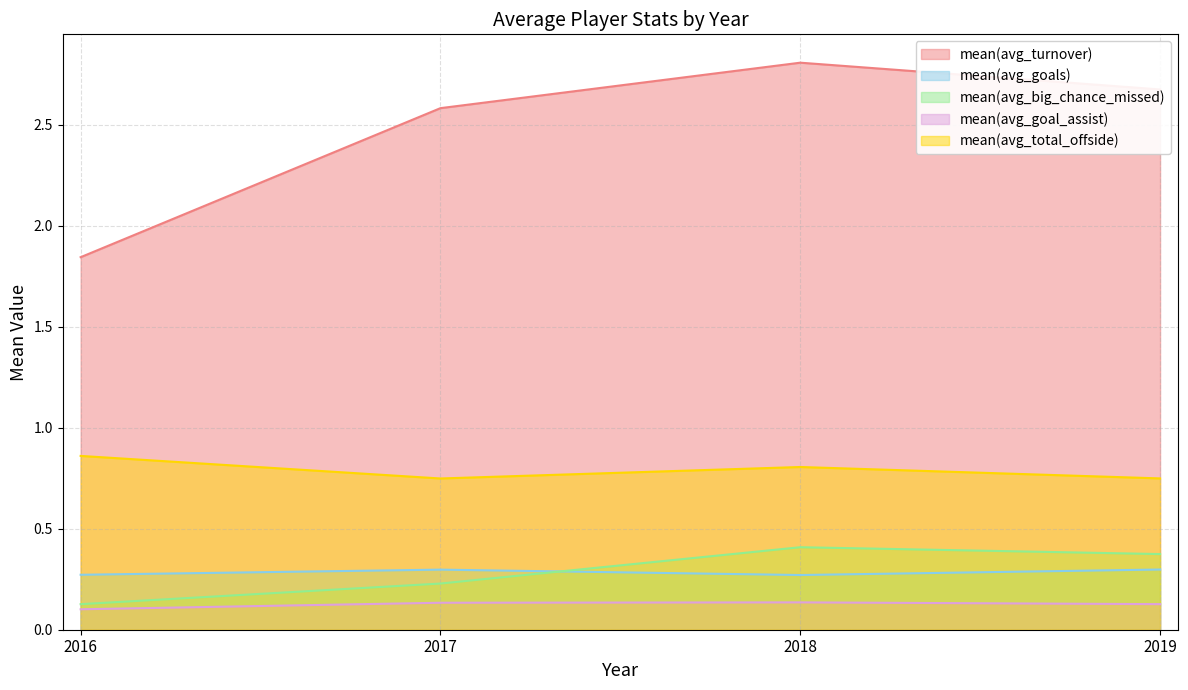

Which series has the largest total across all categories?

mean(avg_turnover)